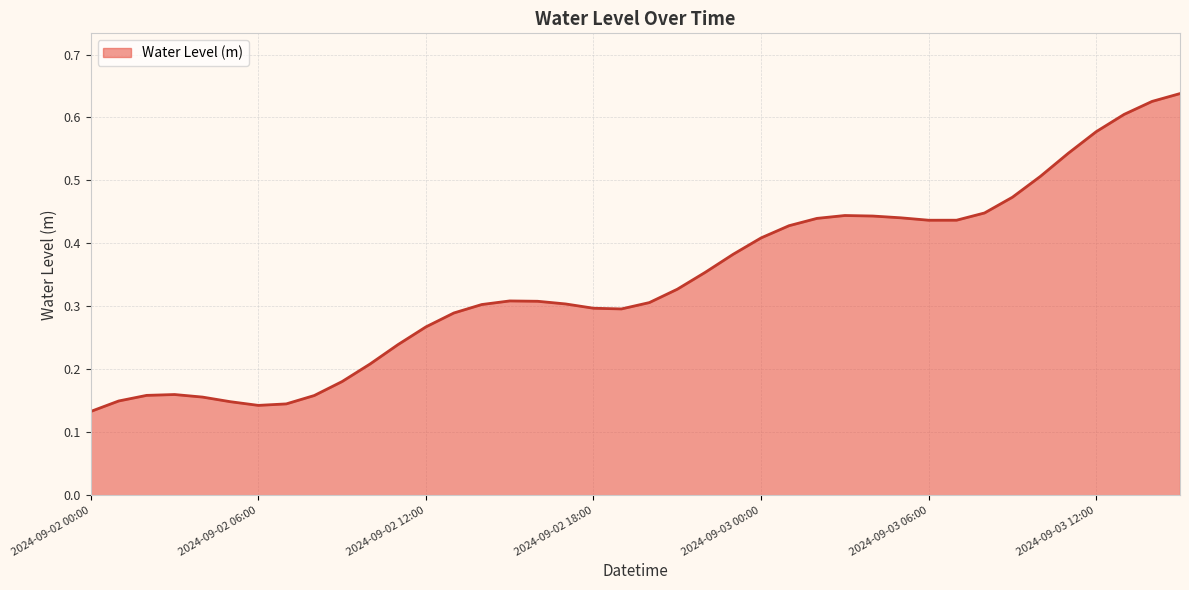

How many lines are shown in the chart?

1